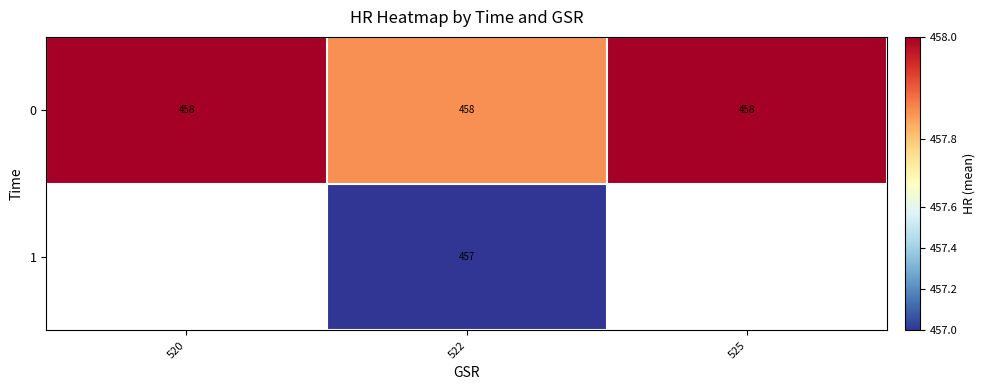

What is the difference between the maximum and minimum values in the row_0 series?

0.1